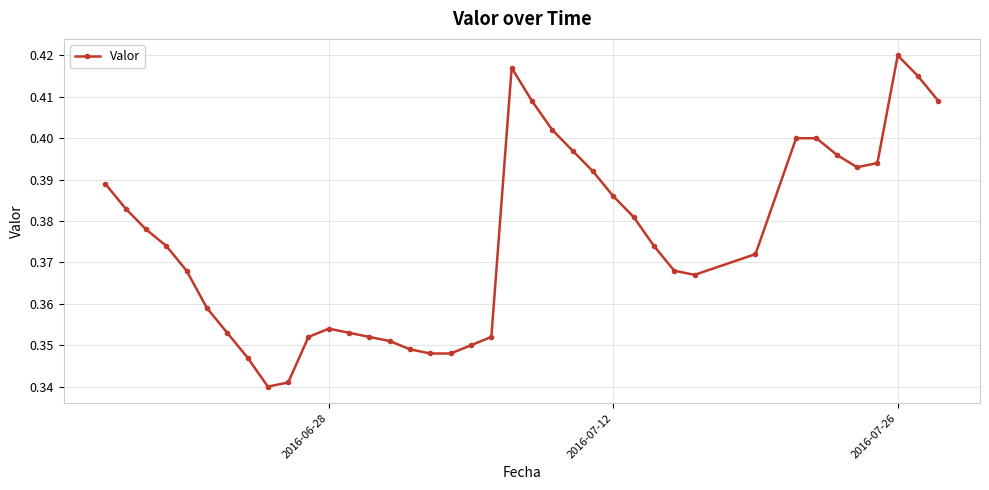

What is the difference between the second highest and minimum values?

0.1